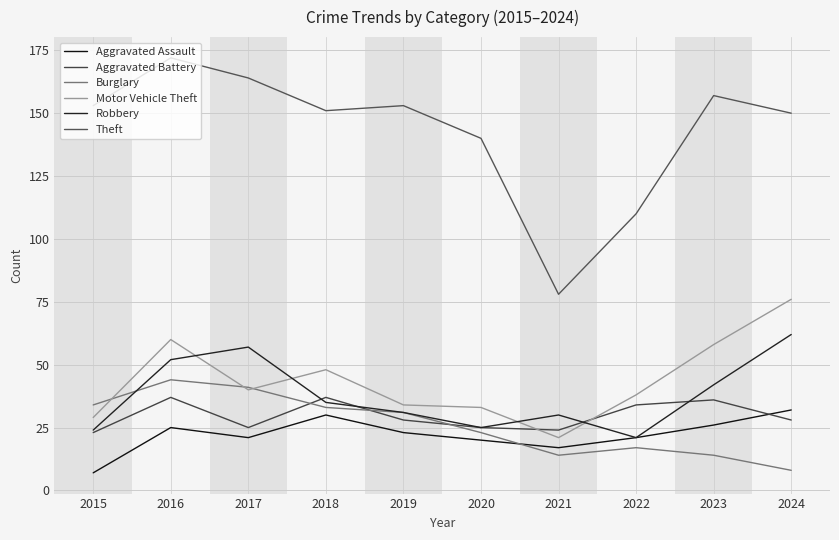

Which series has the largest total across all categories?

Theft